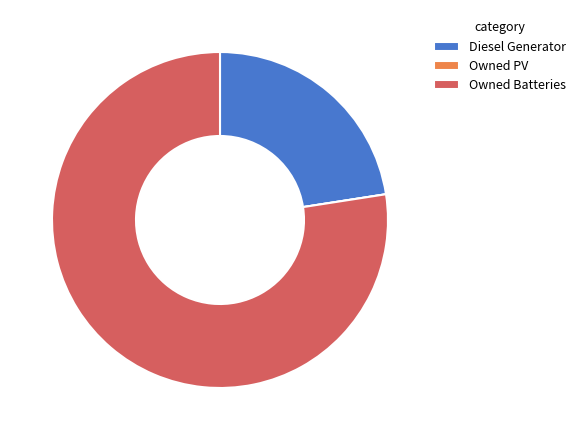

The Diesel Generator slice represents 33% of the pie. True or false?

False